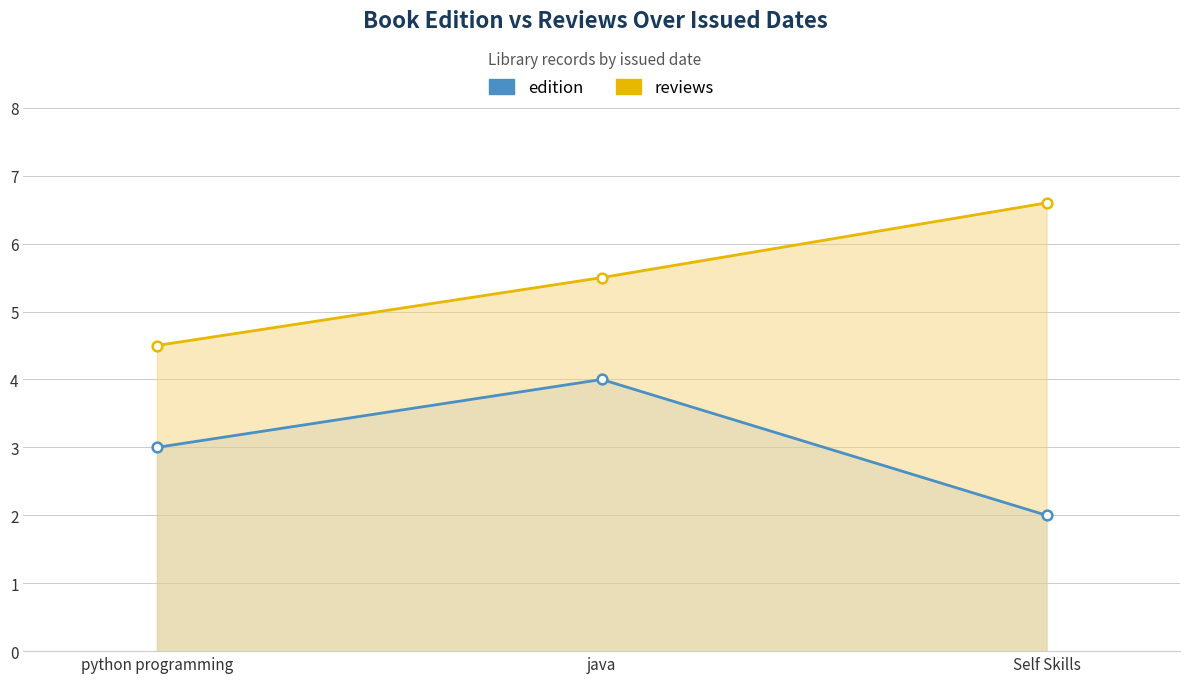

The value of reviews at python programming is 4.5. True or false?

True